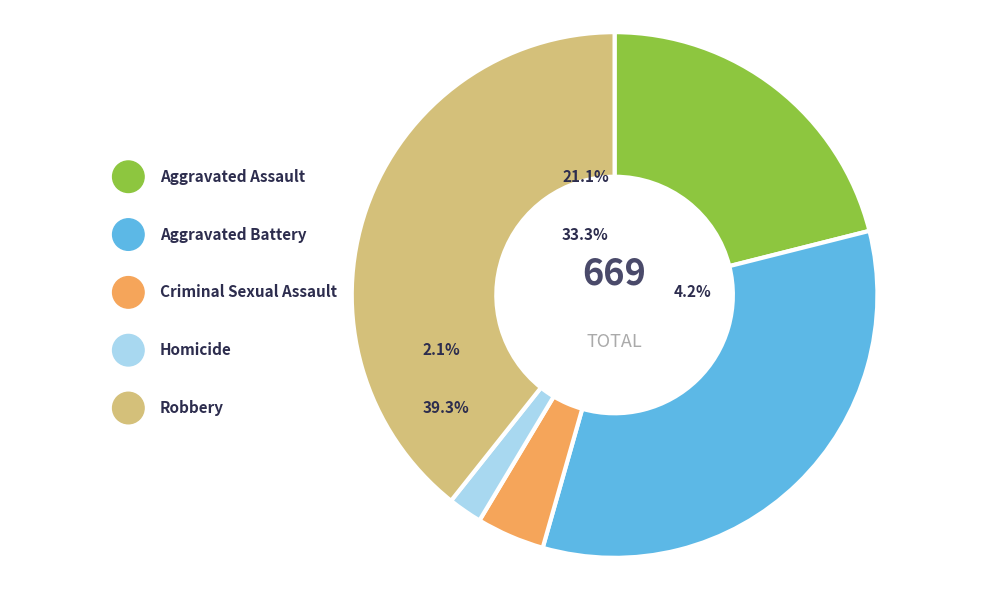

Which category has the smallest portion of the pie?

Homicide